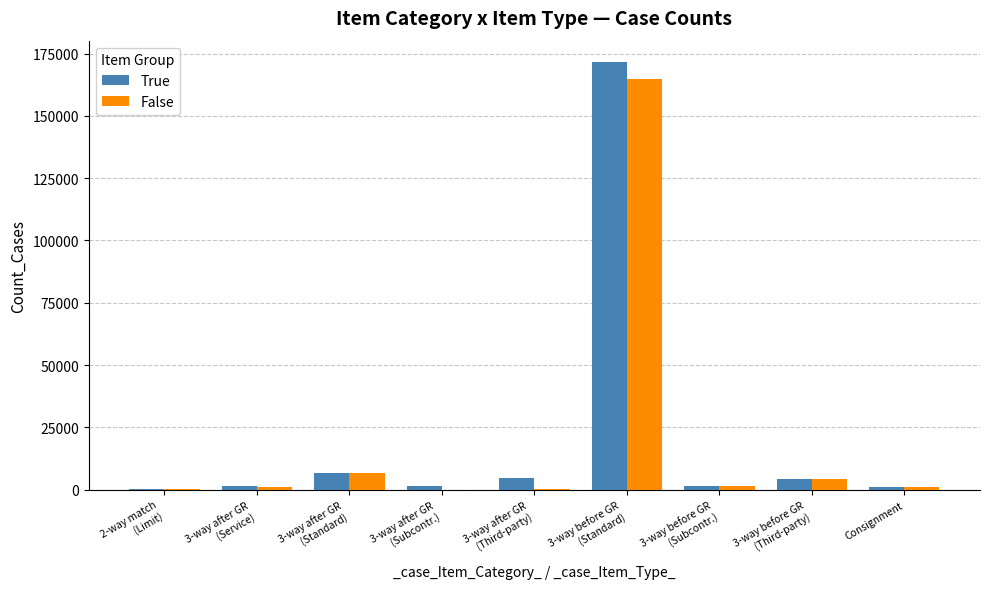

What is the highest value of the True series?

171589